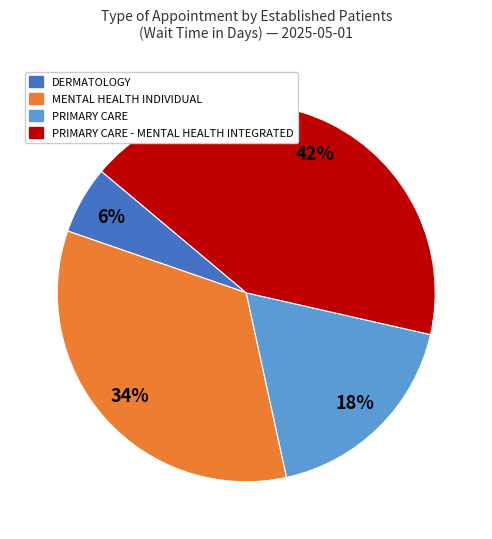

To the nearest percent, what is the average slice percentage?

25%